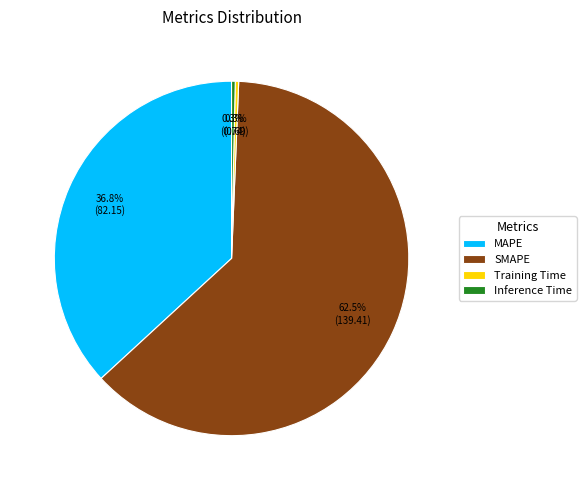

Which slice represents more than half of the pie?

SMAPE